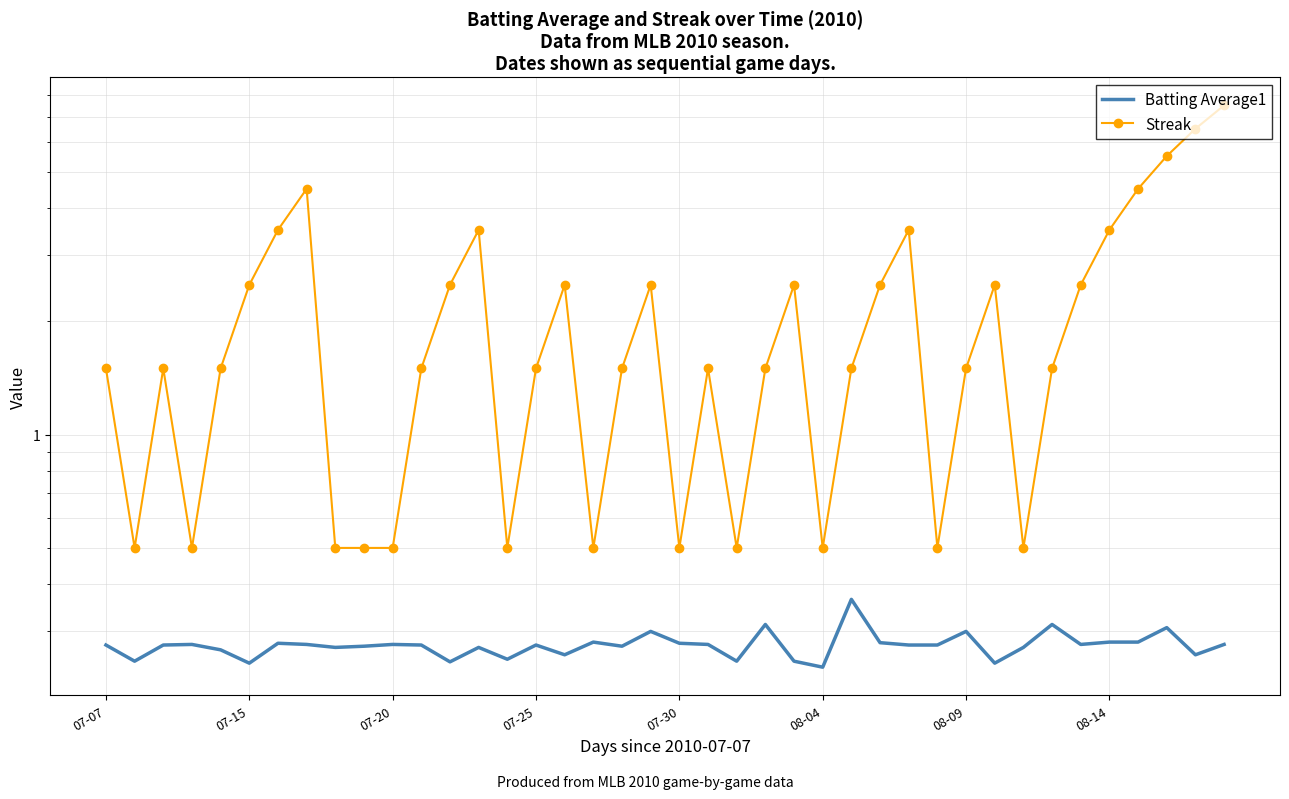

How many categories are shown in the chart?

40